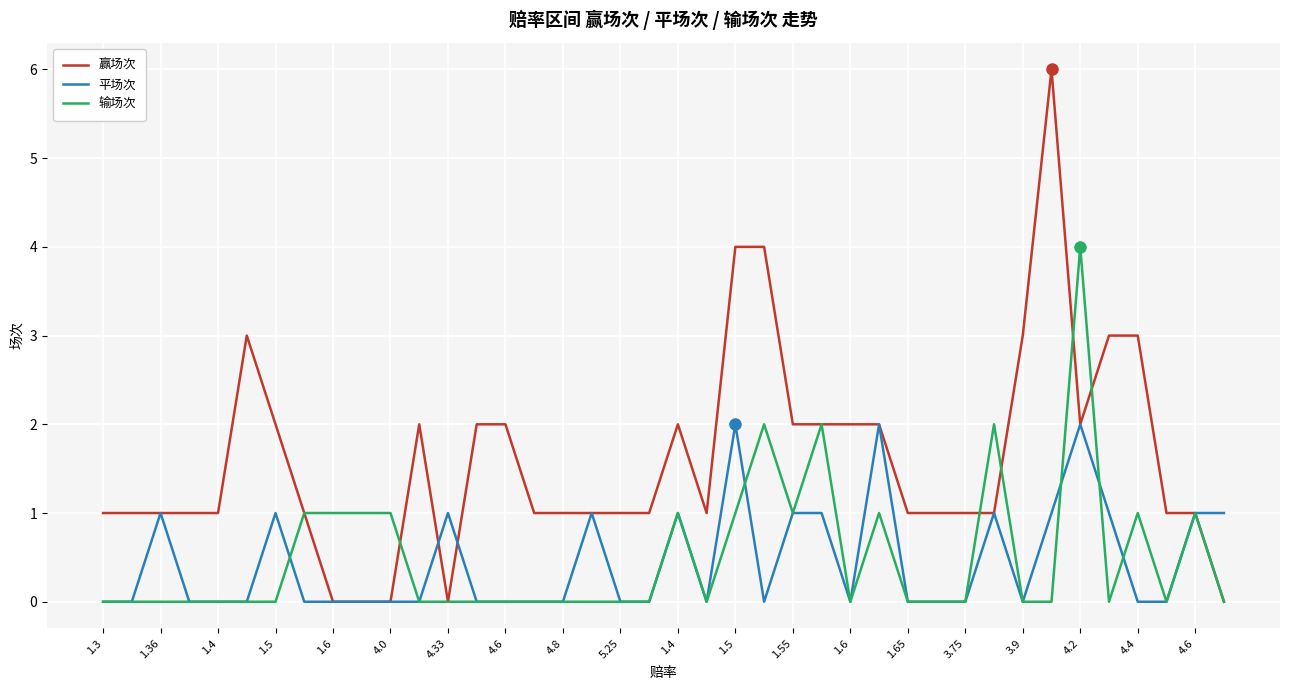

How many lines are shown in the chart?

3